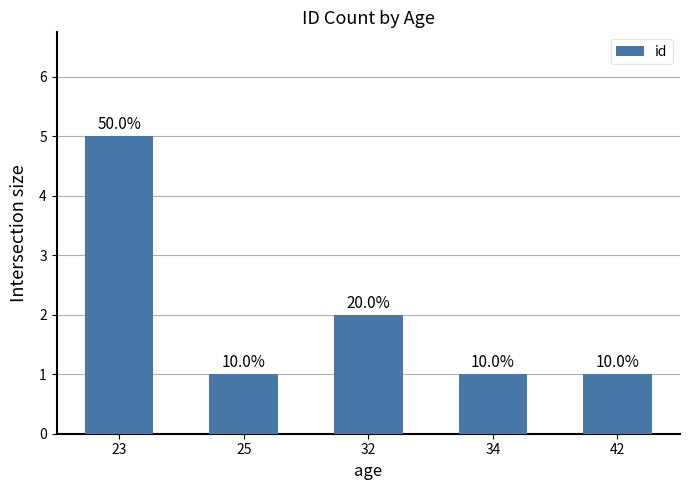

What is the value of the 4th bar from the left?

1